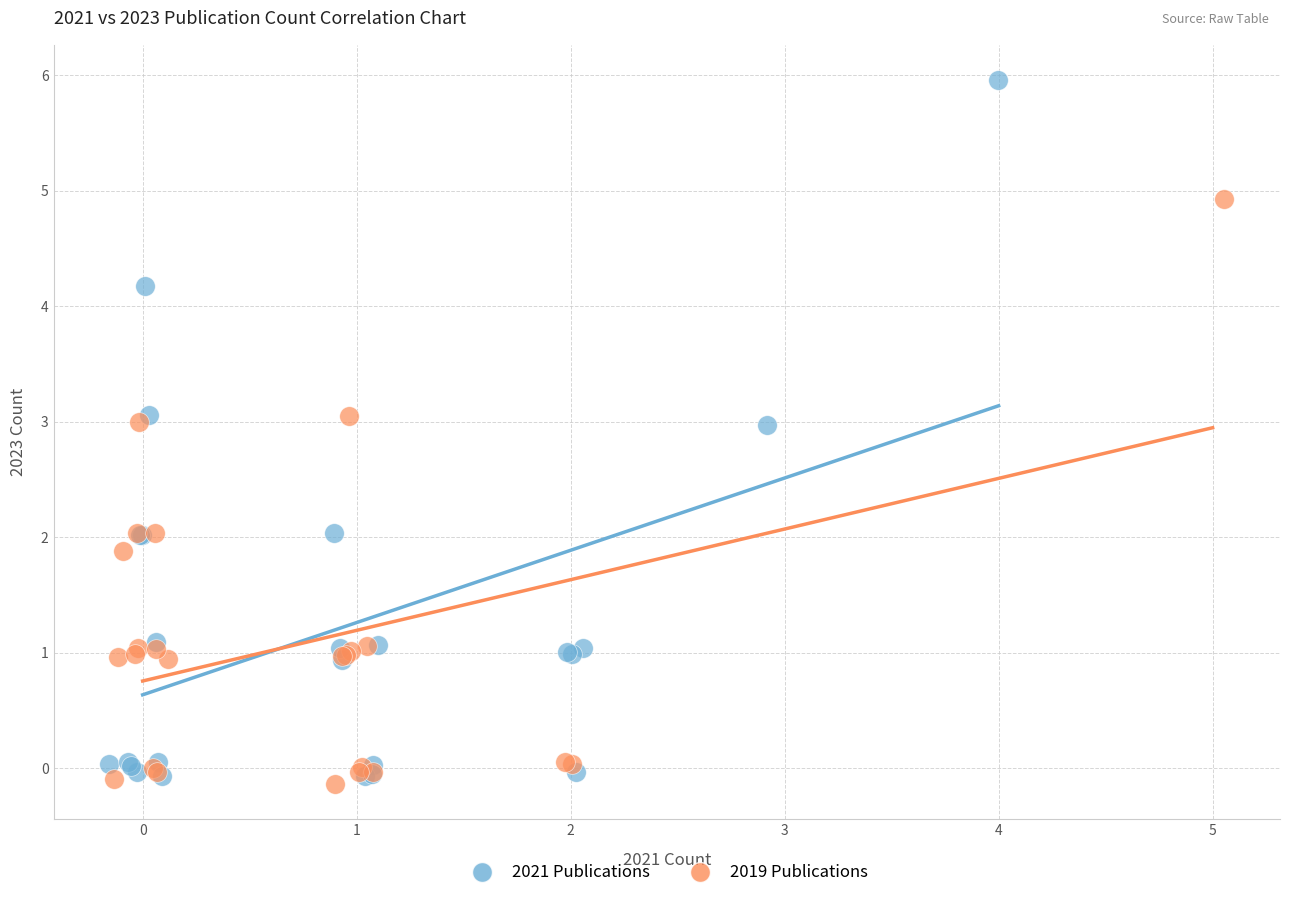

Which series reaches the maximum Y coordinate?

2021 Publications